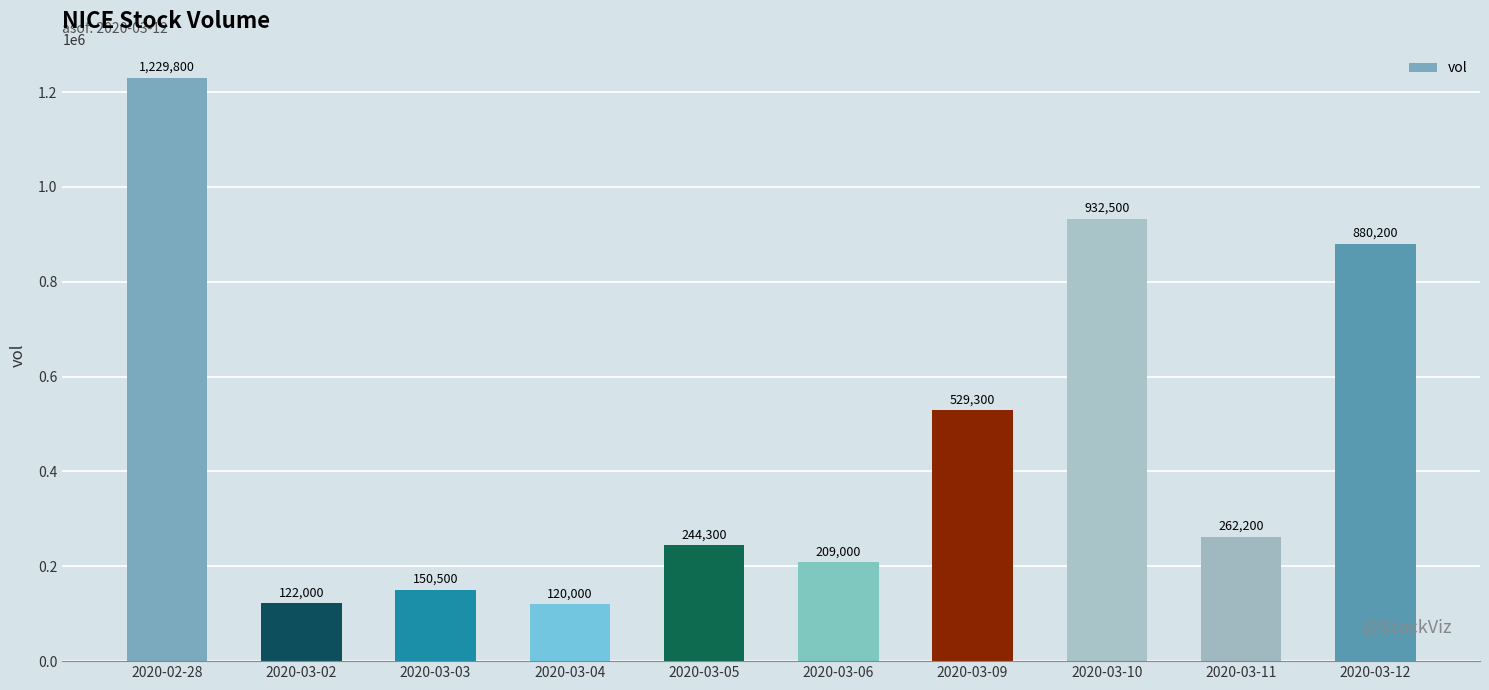

List the labels in order of value, smallest first.

2020-03-04, 2020-03-02, 2020-03-03, 2020-03-06, 2020-03-05, 2020-03-11, 2020-03-09, 2020-03-12, 2020-03-10, 2020-02-28